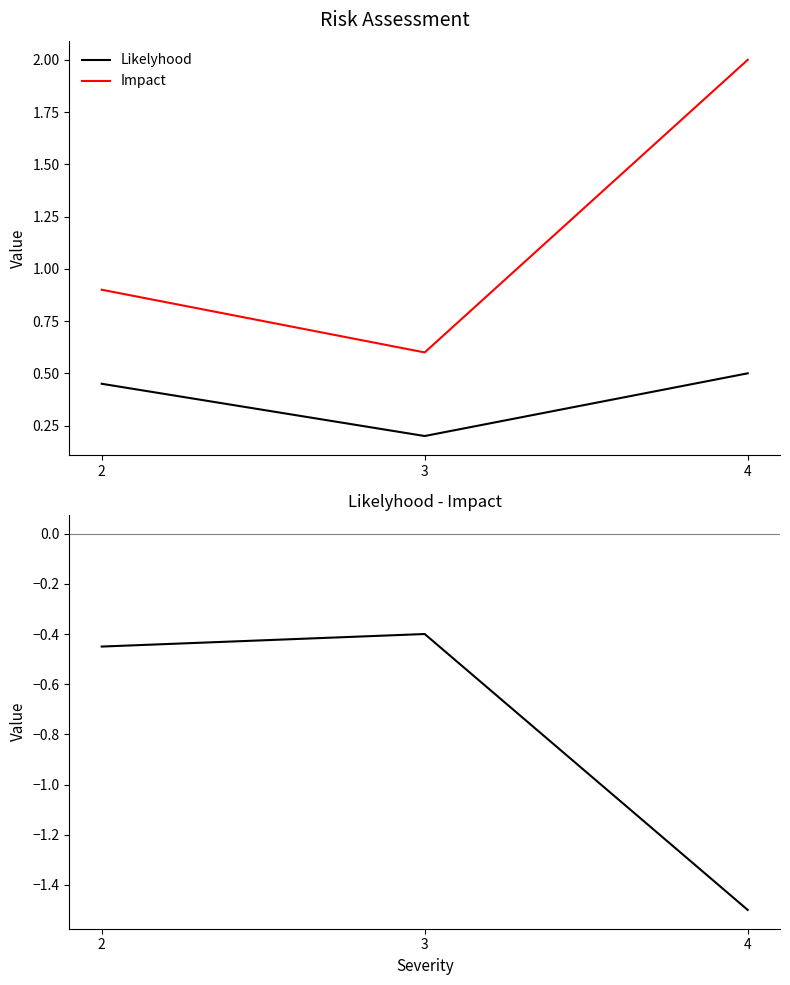

The value of Likelyhood - Impact at 2 is -0.4. True or false?

True